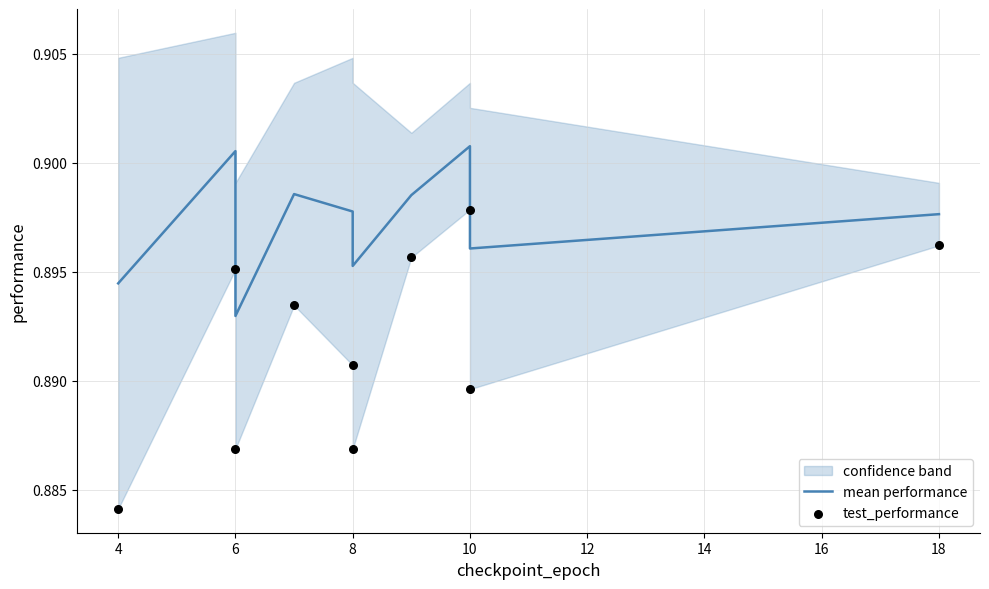

Which series reaches the maximum Y coordinate?

mean performance